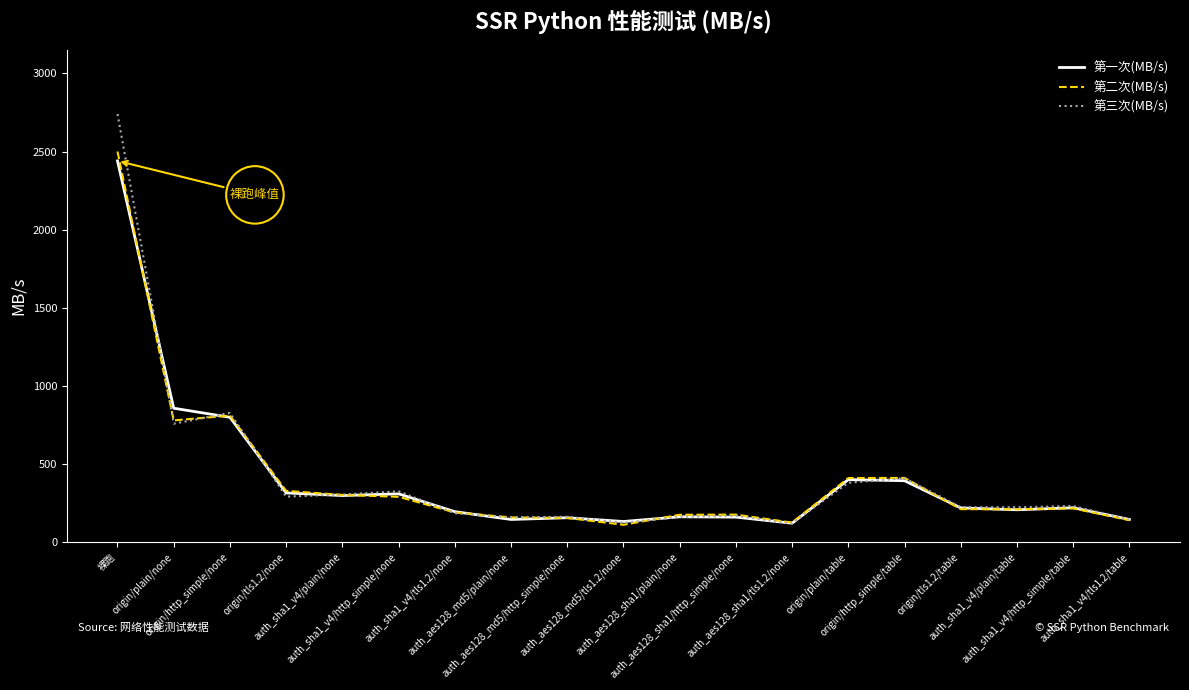

What is the total value across all series at origin/http_simple/none?

2436